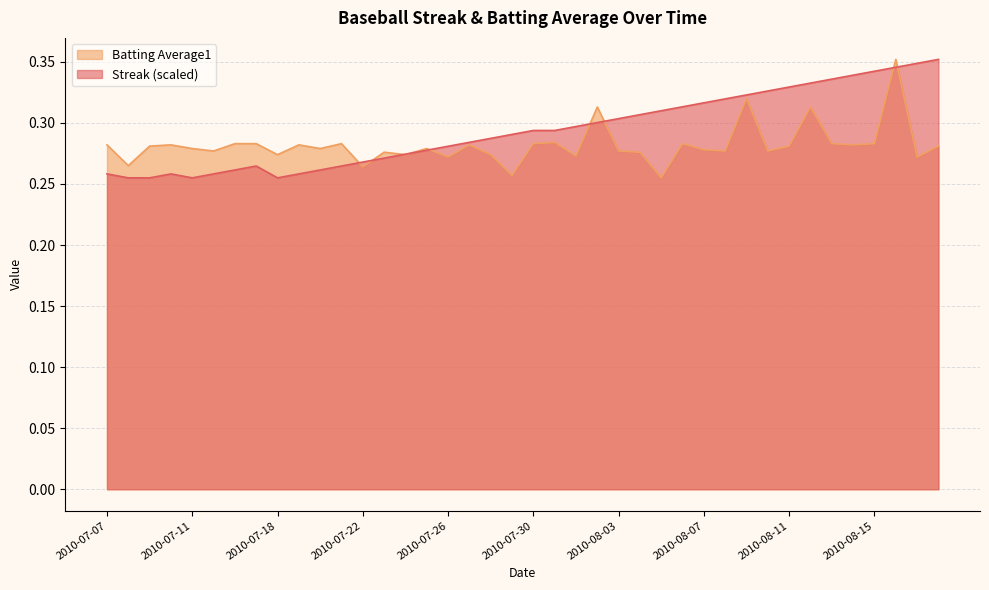

What is the total value across all series at 2010-08-13?

0.6